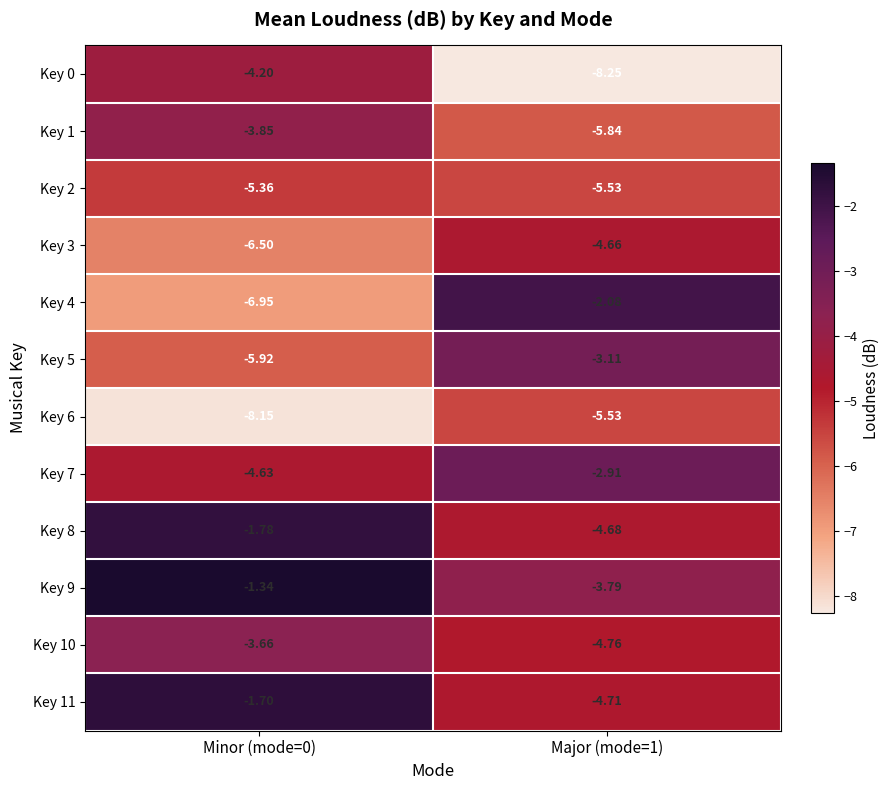

Is the value of Key 7 at Major (mode=1) greater than the value of Key 2 at Major (mode=1)?

Yes